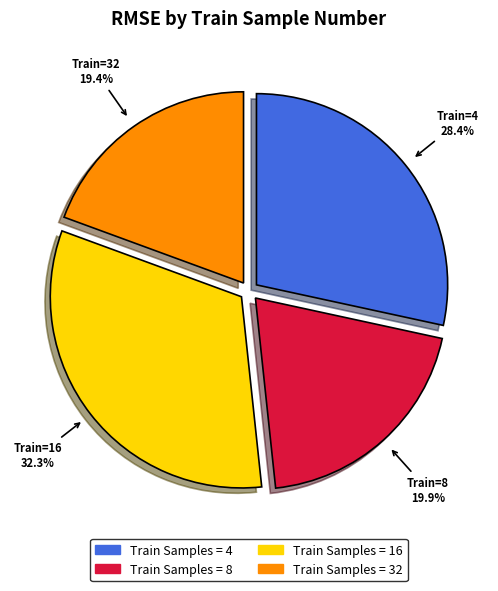

Is the sum of Train=4 28.4% and Train=16 32.3% greater than half?

Yes